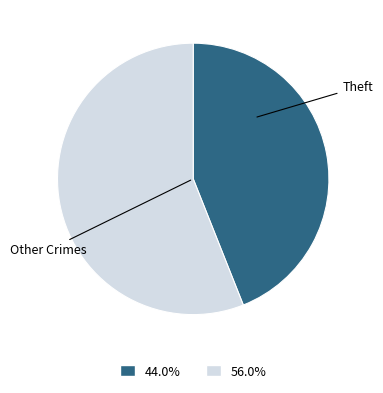

Is there a majority slice in this chart?

Yes